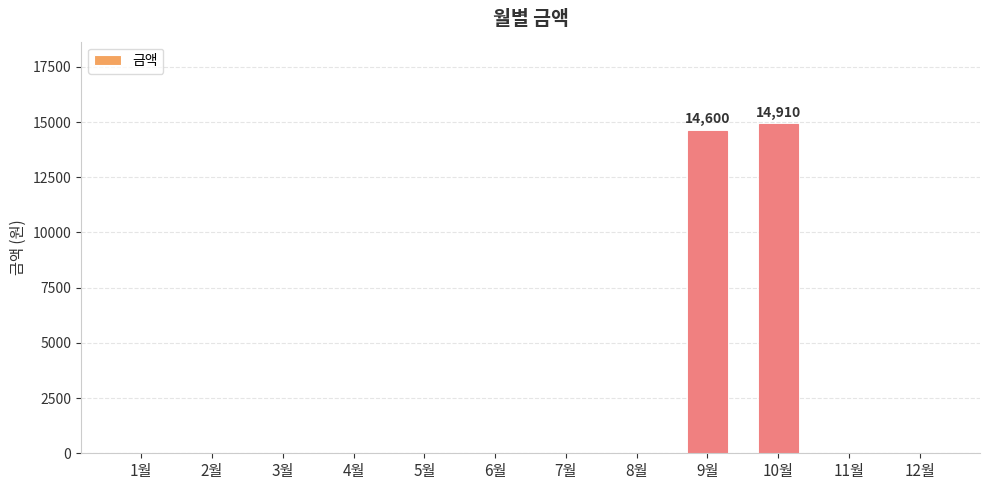

What is the change in value from 4월 to 9월?

+14600